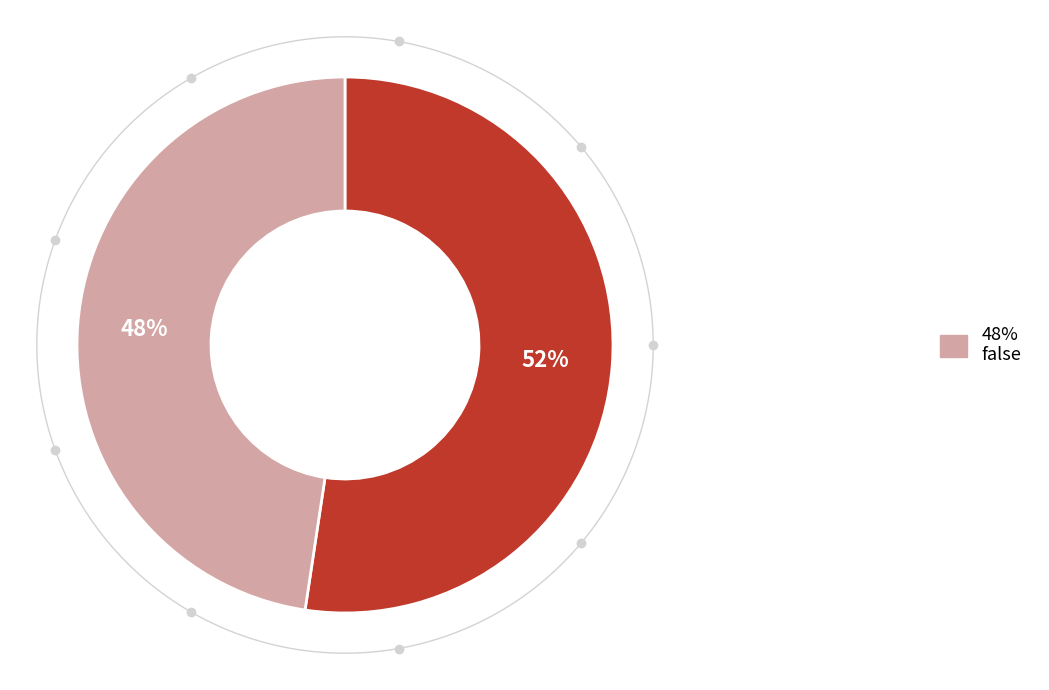

Is it true that true is 52% of the pie?

True